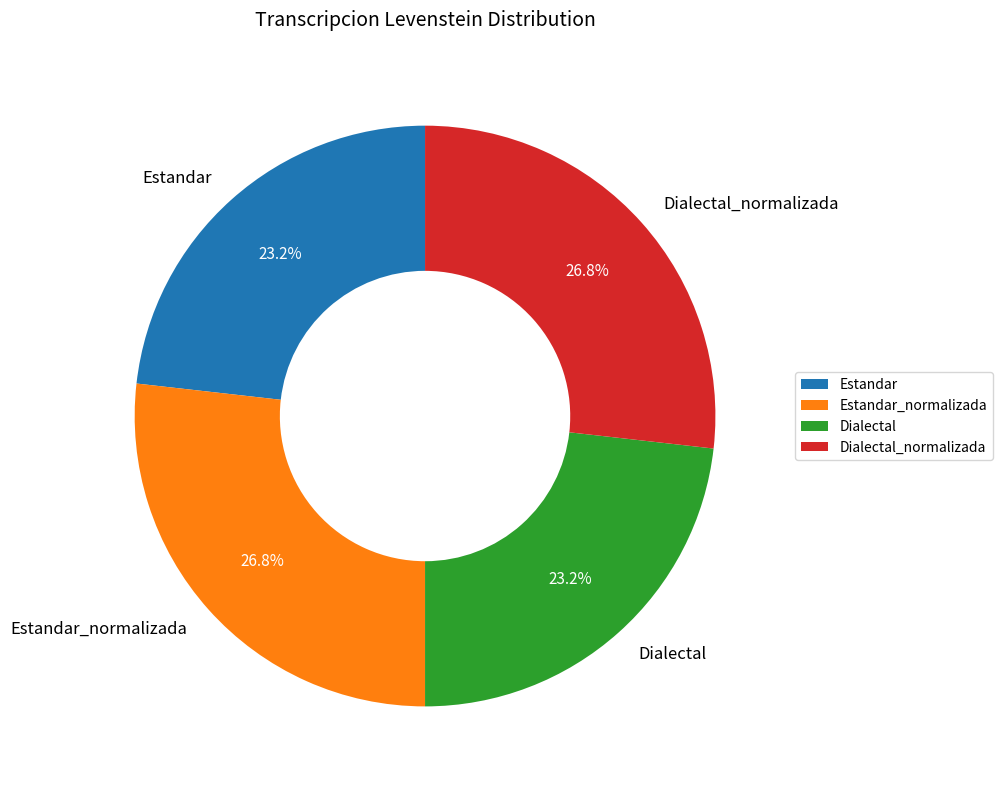

Count the number of slices in the pie.

4